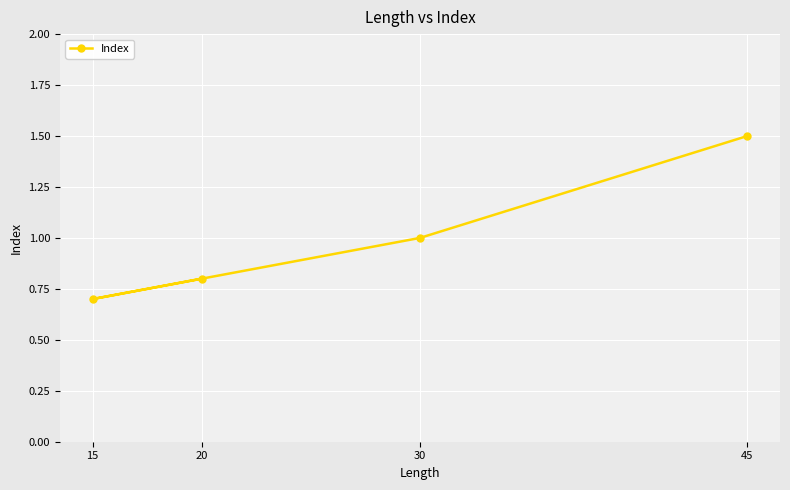

What is the difference between the second highest and minimum values?

0.3